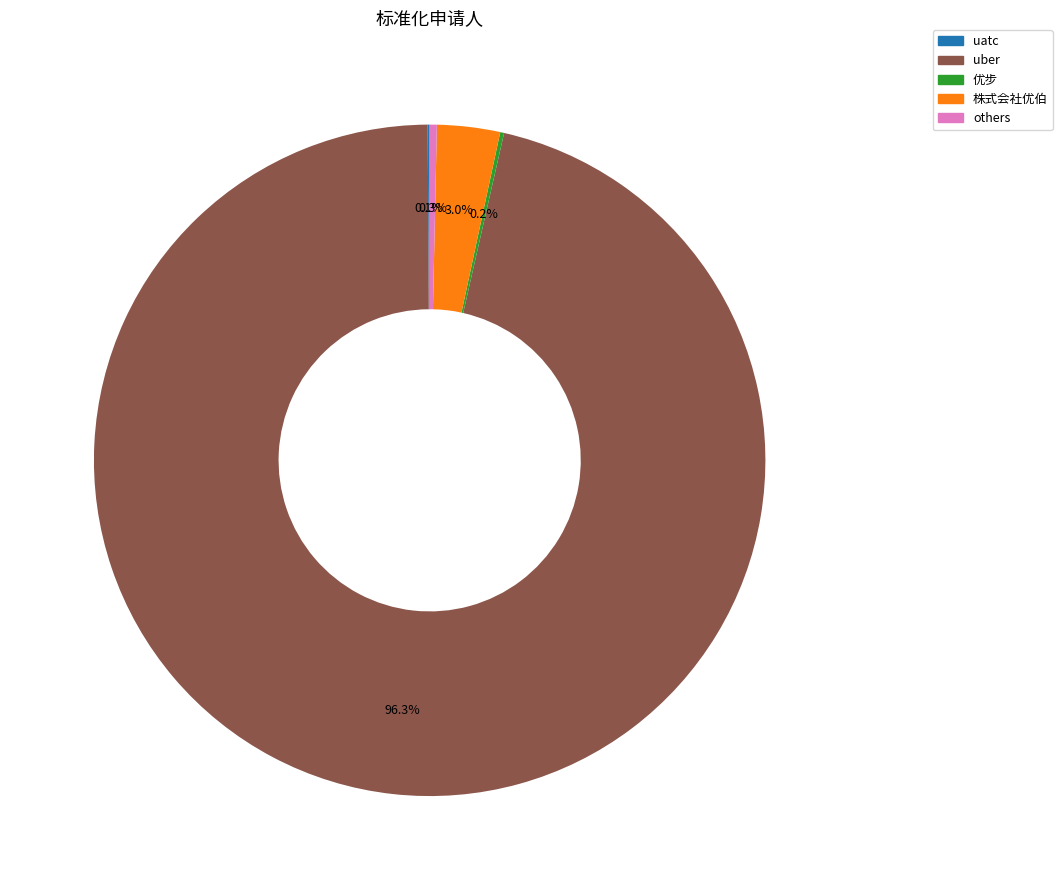

What percentage do 株式会社优伯 and uber together represent?

99.4%